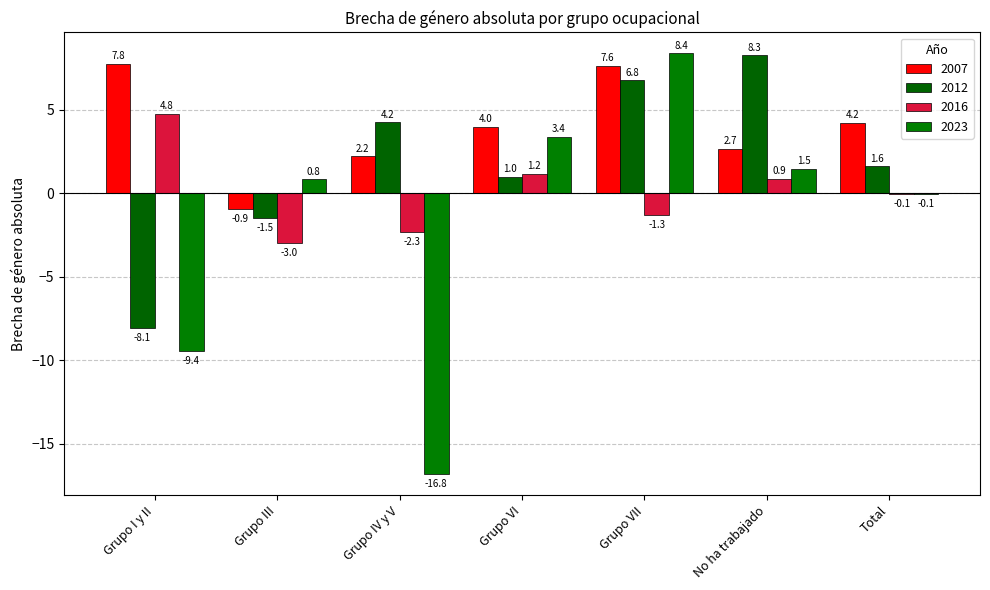

What is the difference between the highest and lowest values at Grupo VII?

9.7